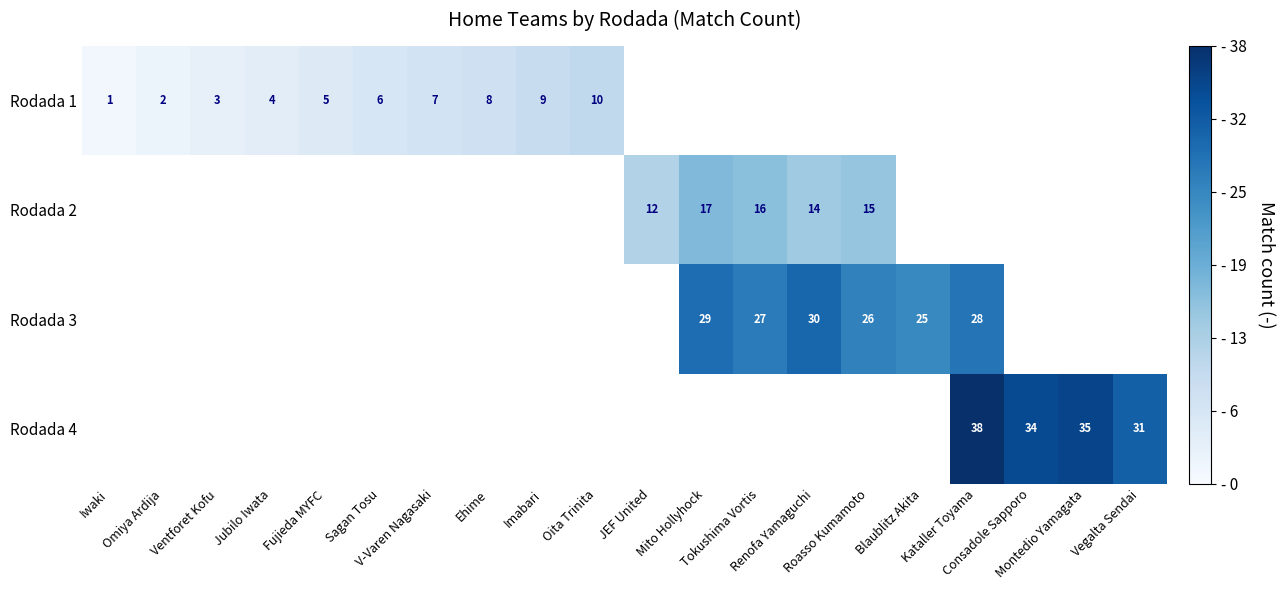

What is the smallest value displayed?

1.0